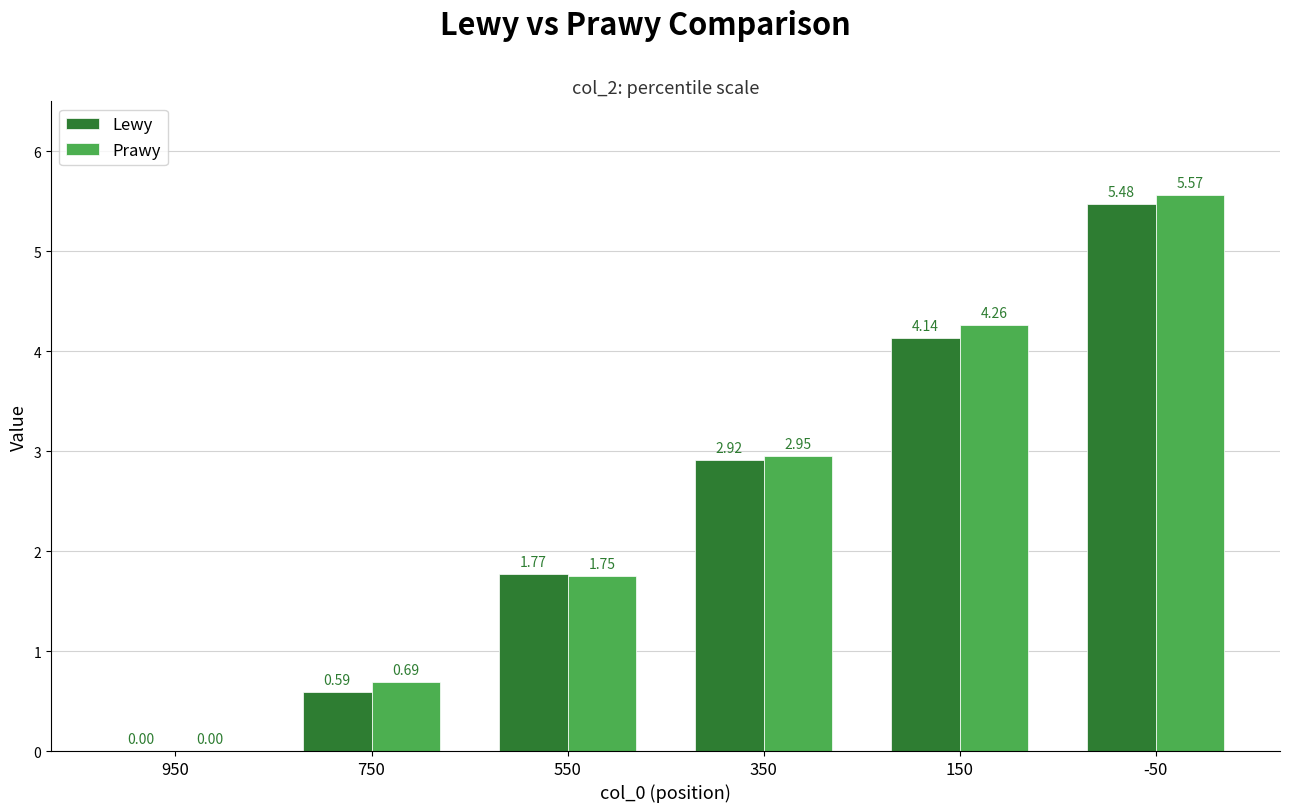

Is the value of Lewy at 550 greater than the value of Prawy at 150?

No